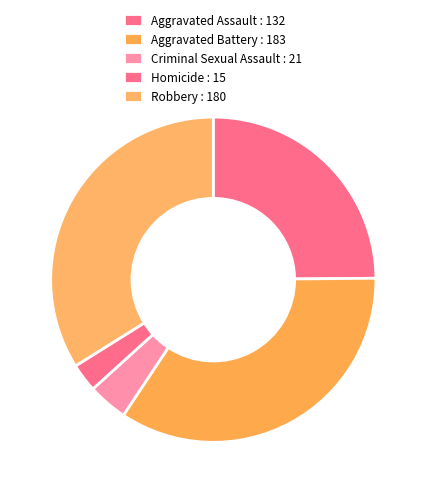

Is Criminal Sexual Assault the majority of the pie?

No